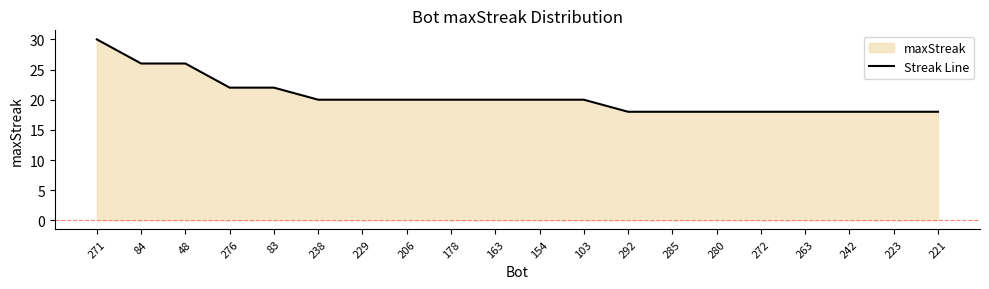

What is the minimum value shown in the chart?

18